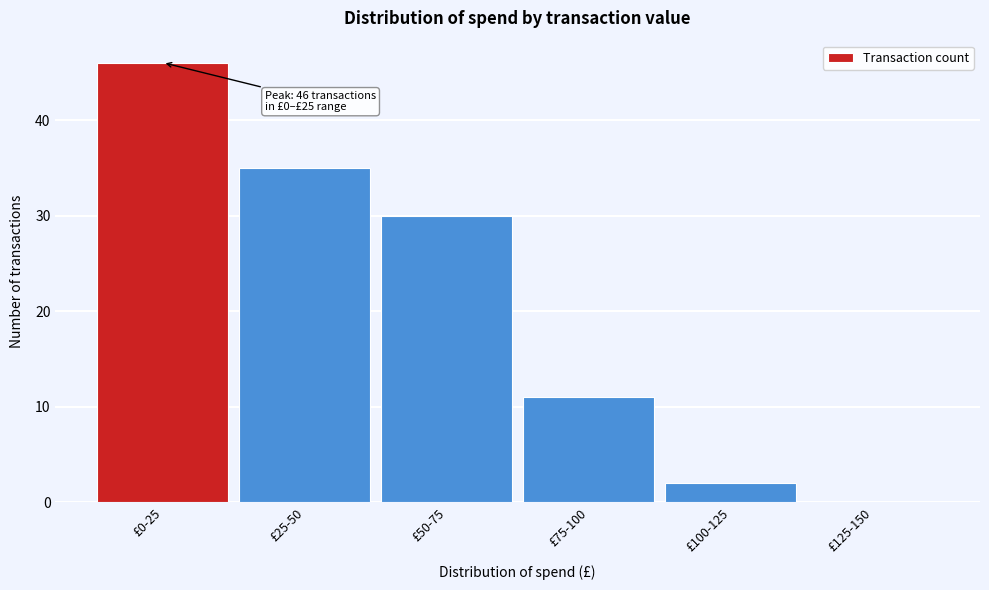

Reading right to left, transcribe all the data shown in this chart.

£125-150=0	£100-125=2	£75-100=11	£50-75=30	£25-50=35	£0-25=46